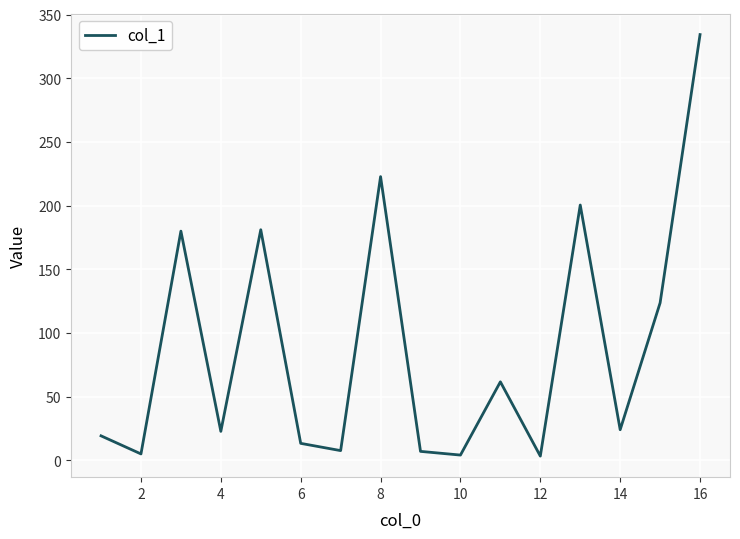

What is the greatest value displayed?

334.3